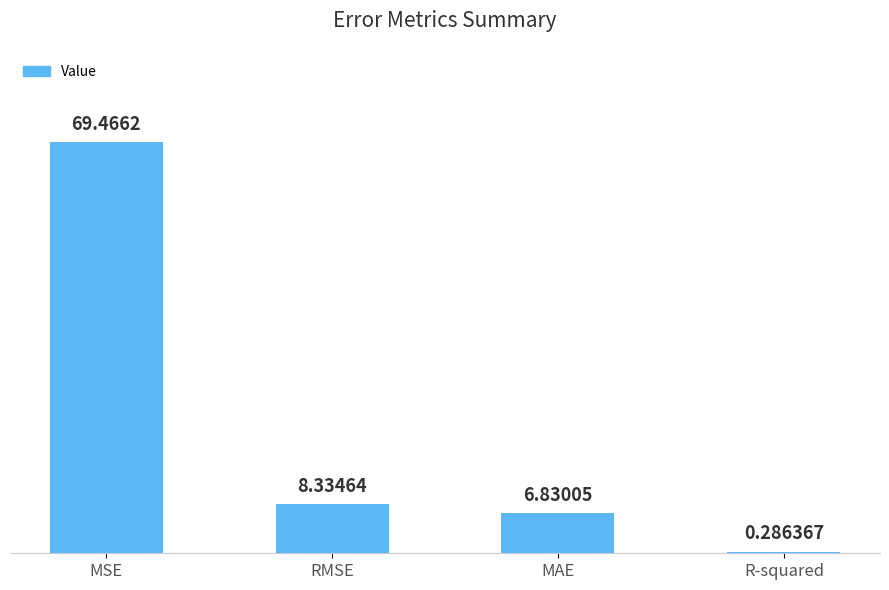

True or false: the data shows 69.5 at MSE.

True